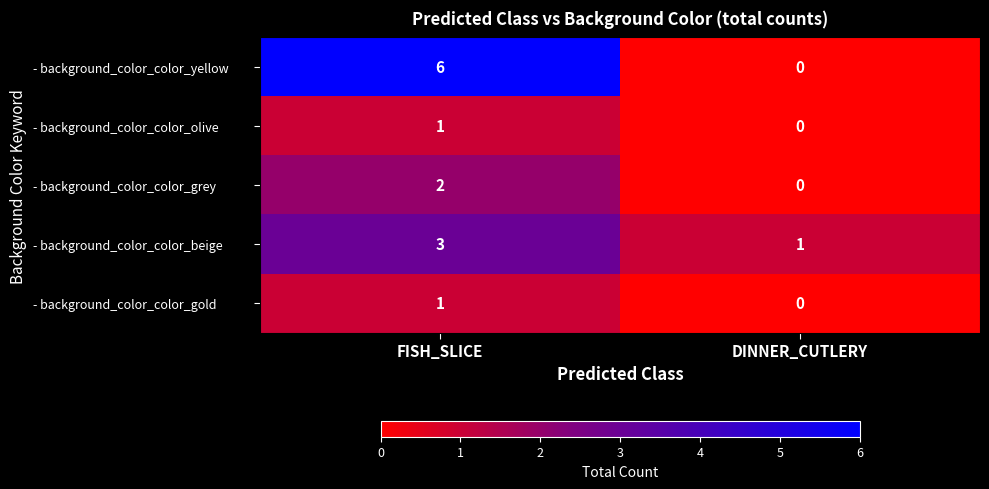

What is the difference between the highest and lowest values at FISH_SLICE?

5